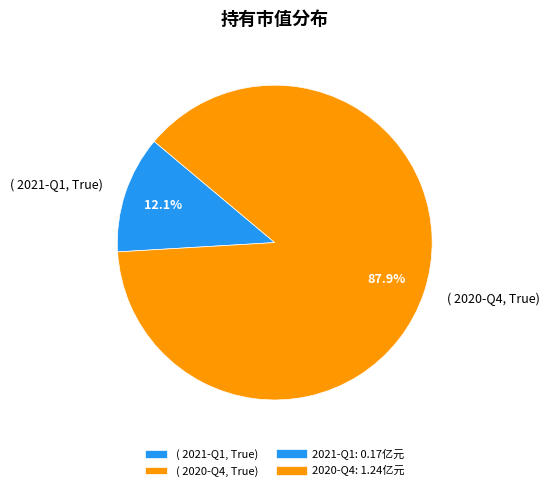

What is the majority slice?

( 2020-Q4, True)